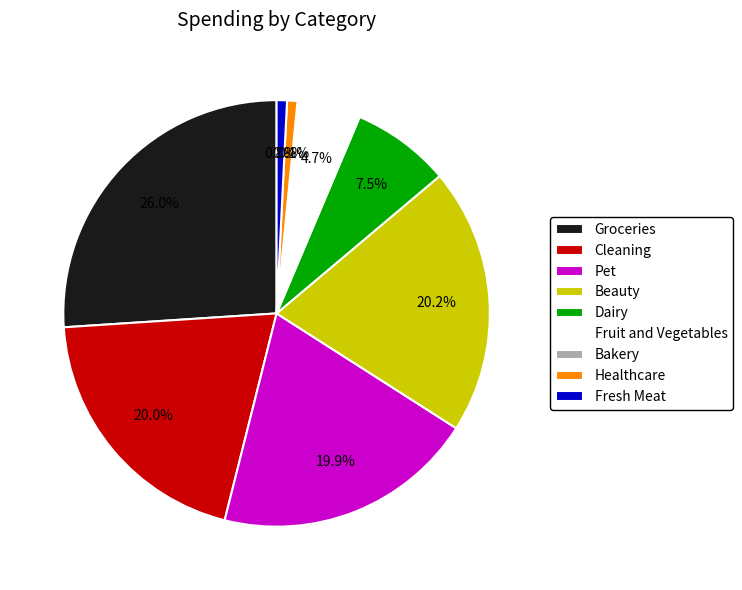

Combined, do Fruit and Vegetables and Pet account for over 50%?

No